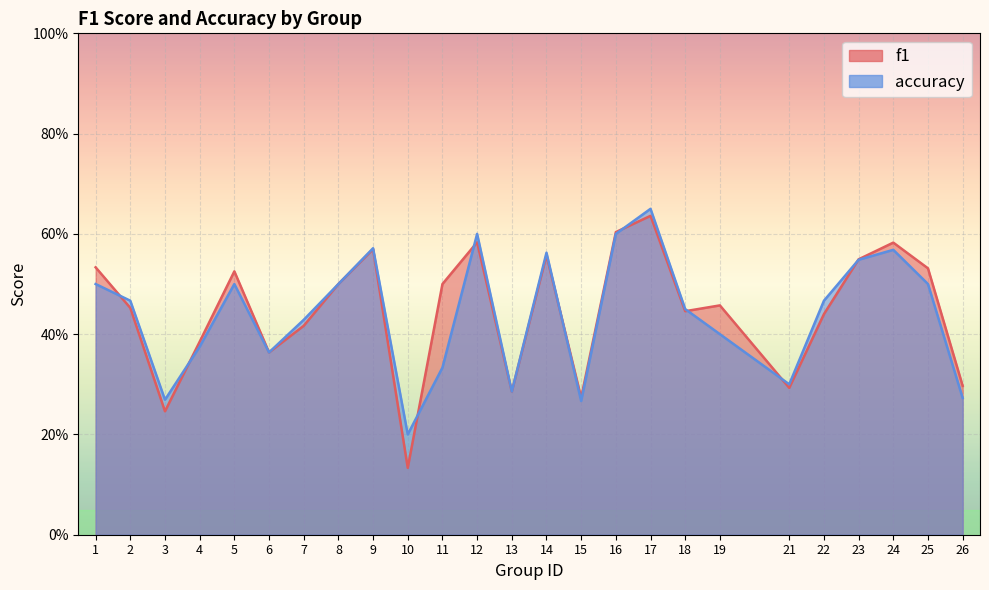

Which label corresponds to the smallest value in the chart?

10